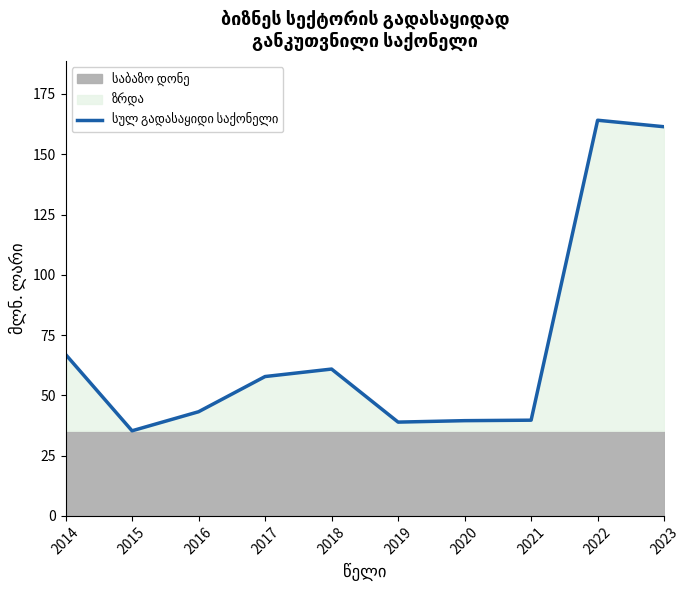

How many interior local peaks (higher than both neighbors) does the data have?

2